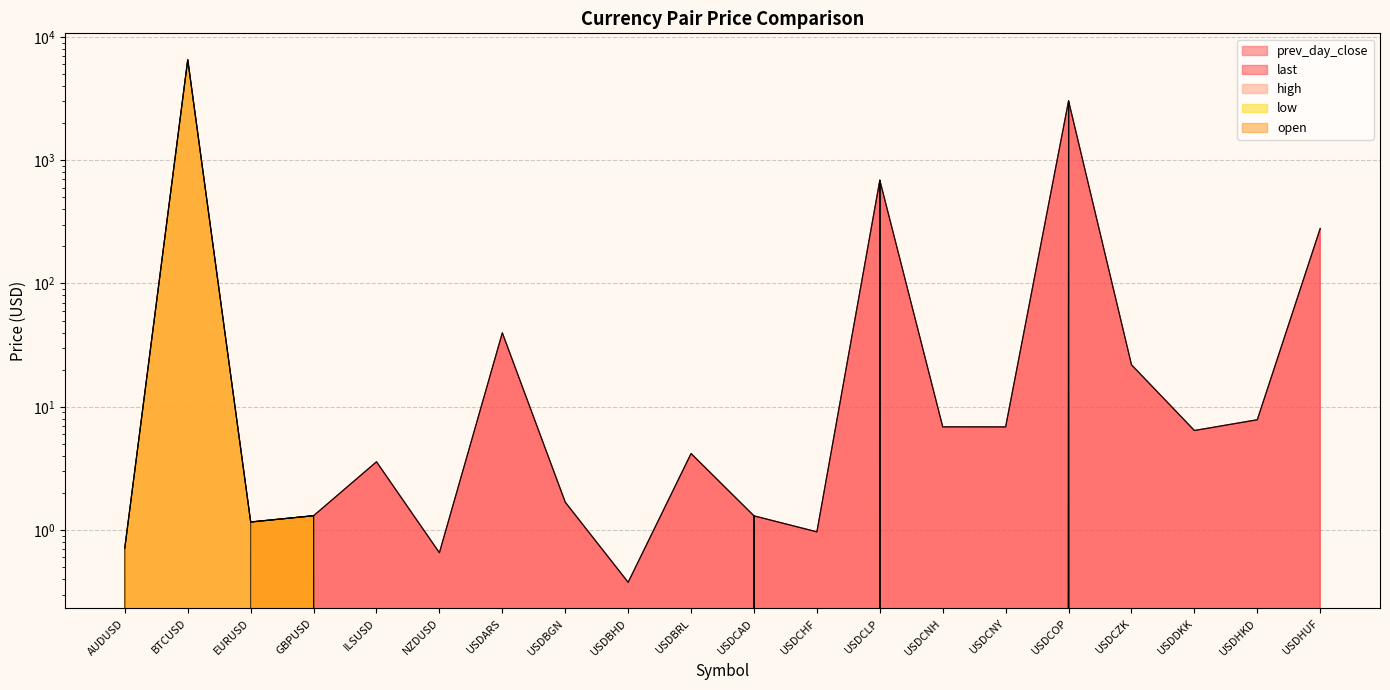

Where is the first local minimum for open?

BTCUSD